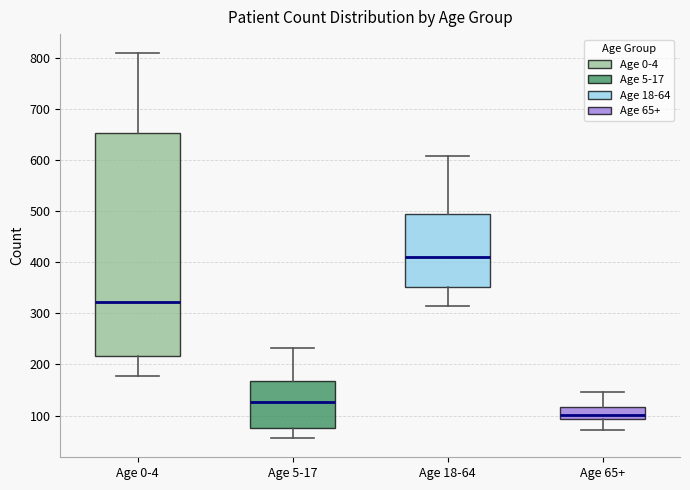

Which box's median line is the highest?

Age 18-64